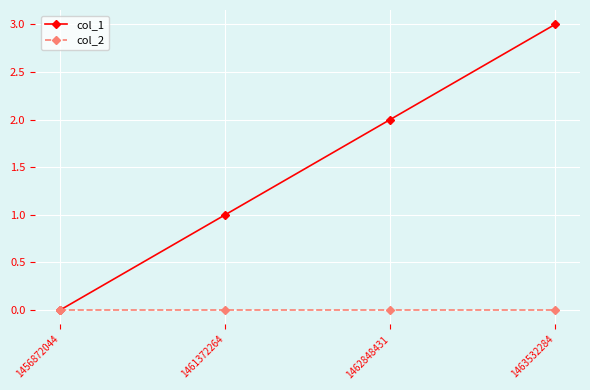

Where is col_1 nearest to the value 1?

1461372264